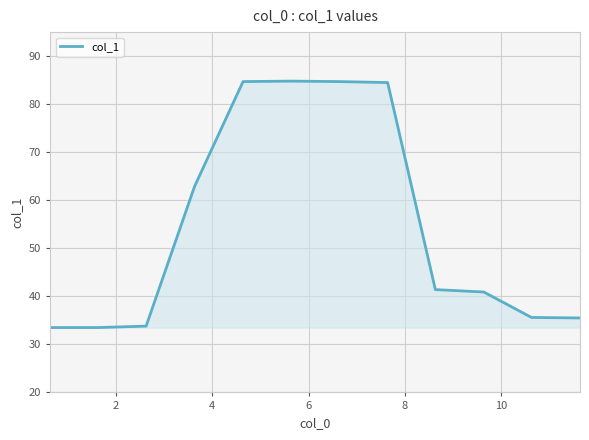

What is the minimum value shown in the chart?

33.5